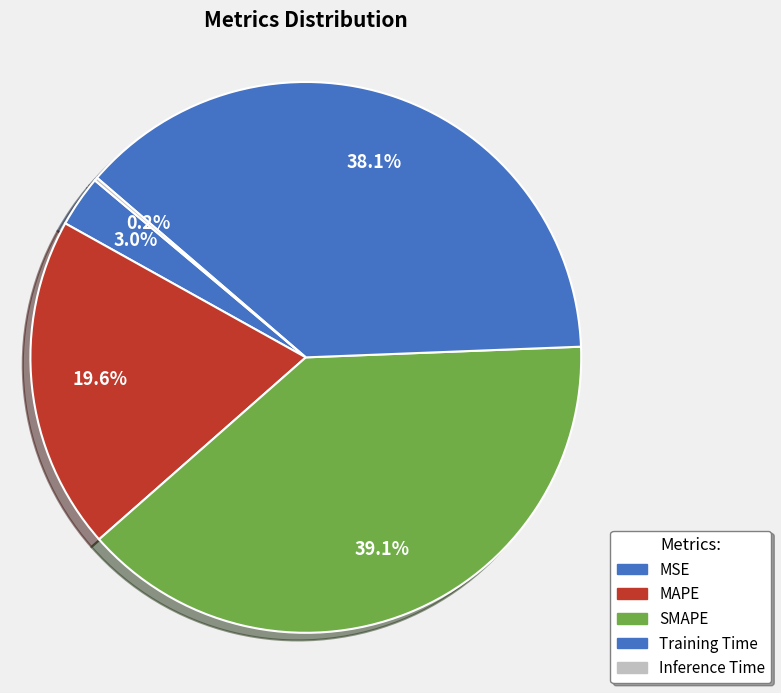

Which has a higher value, Training Time or Inference Time?

Training Time